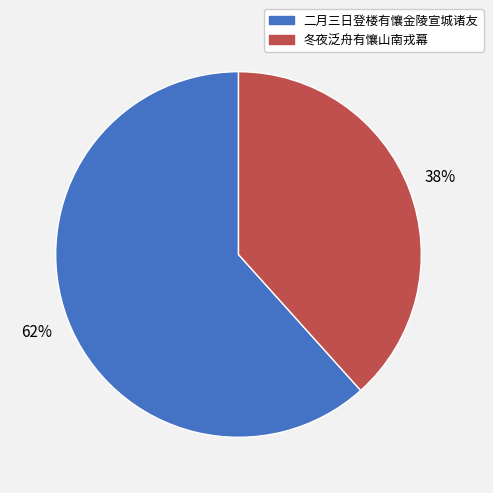

Which category has the biggest portion of the pie?

二月三日登楼有懹金陵宣城诸友